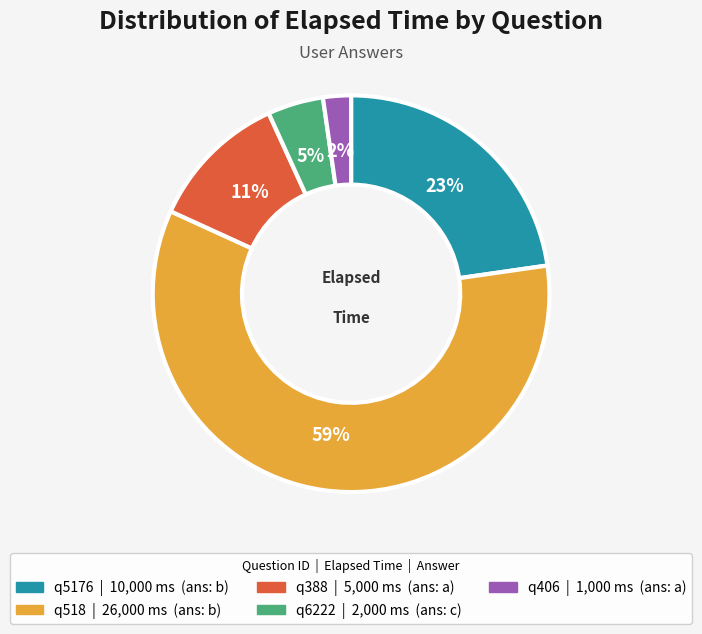

The q6222 slice represents 5% of the pie. True or false?

True